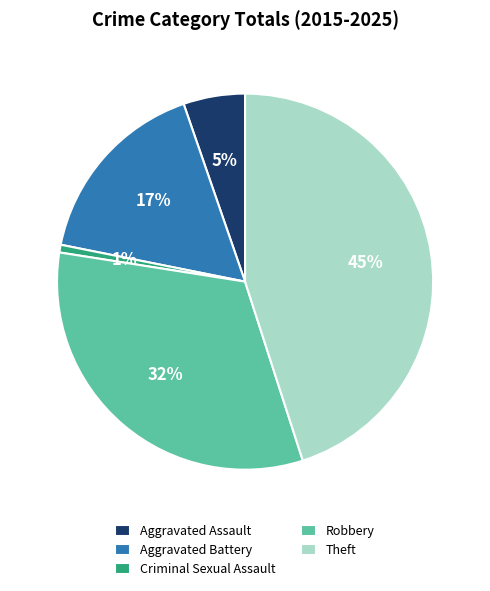

Does Theft represent more than half of the total?

No